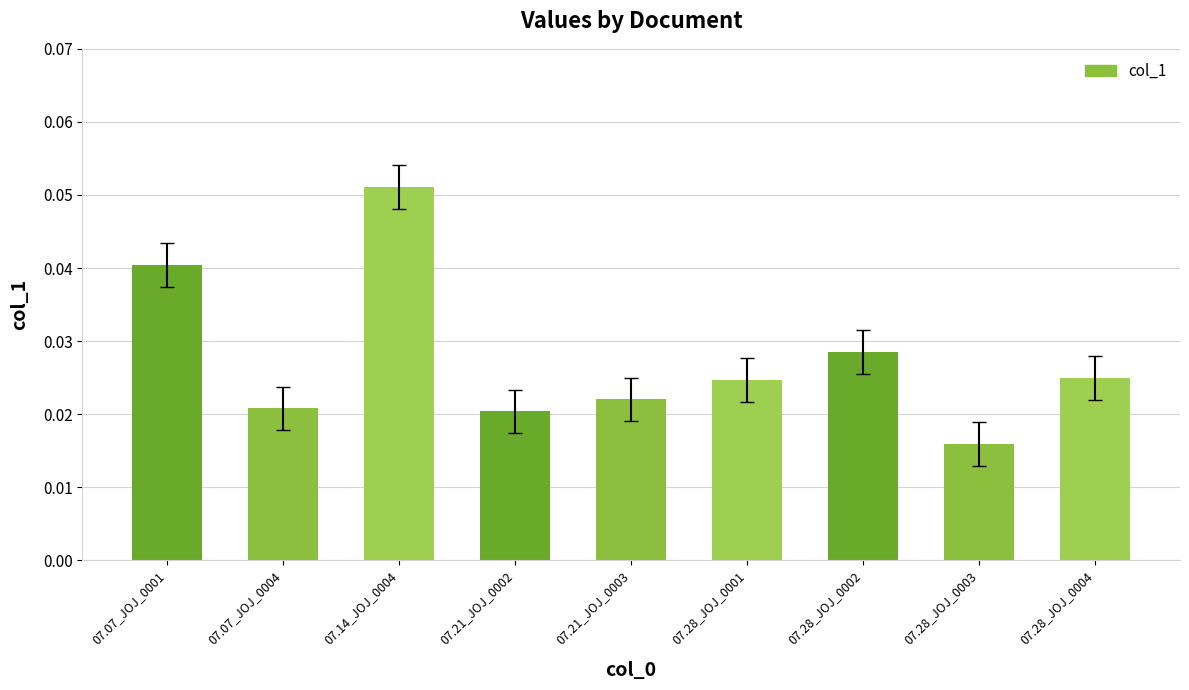

Which label corresponds to the smallest value in the chart?

07.28_JOJ_0003